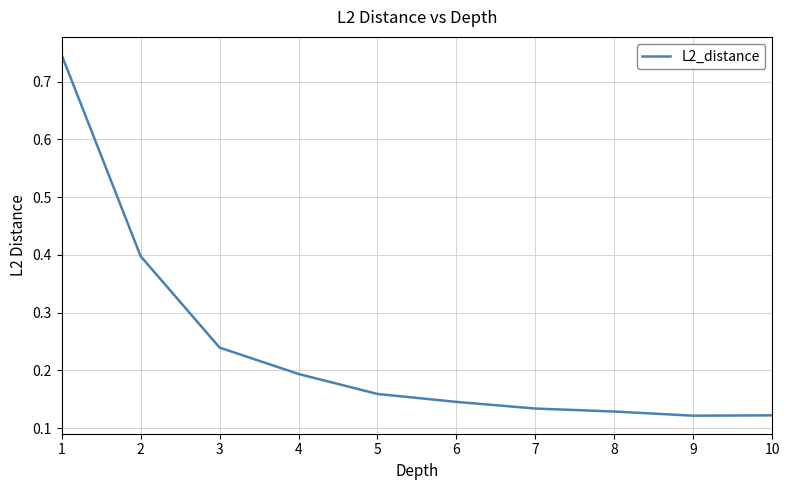

The value at 2 is 0.5. True or false?

False